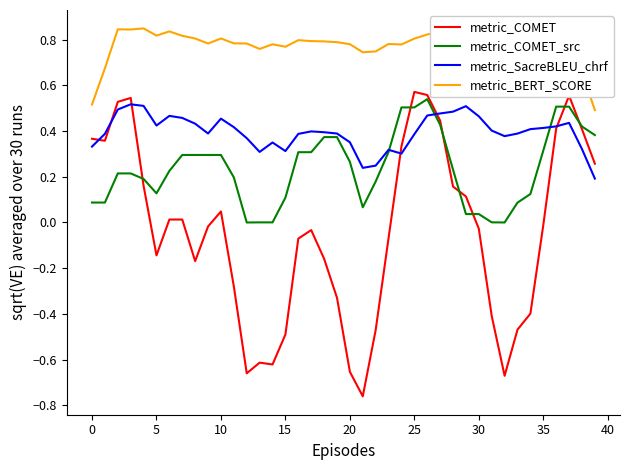

True or false: metric_BERT_SCORE and metric_SacreBLEU_chrf intersect in this chart.

False